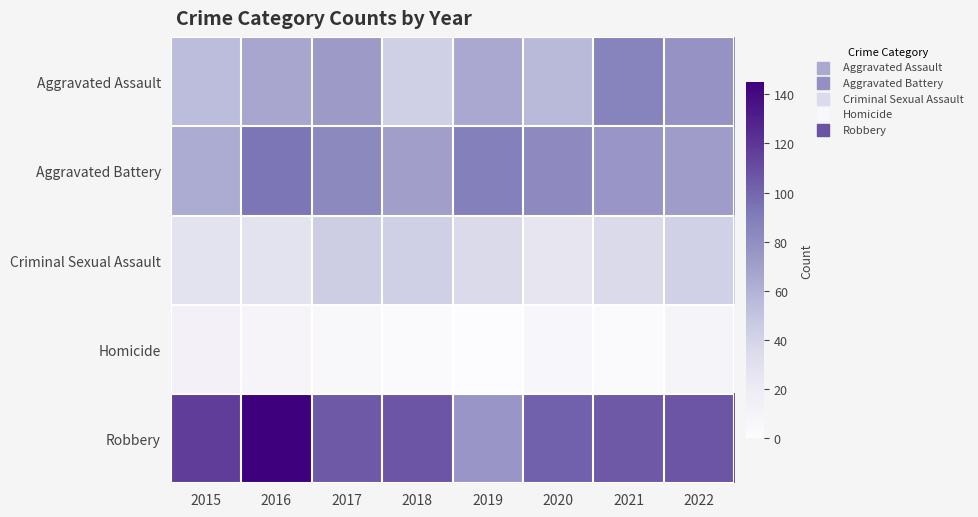

Which category has the highest value across all series?

2016